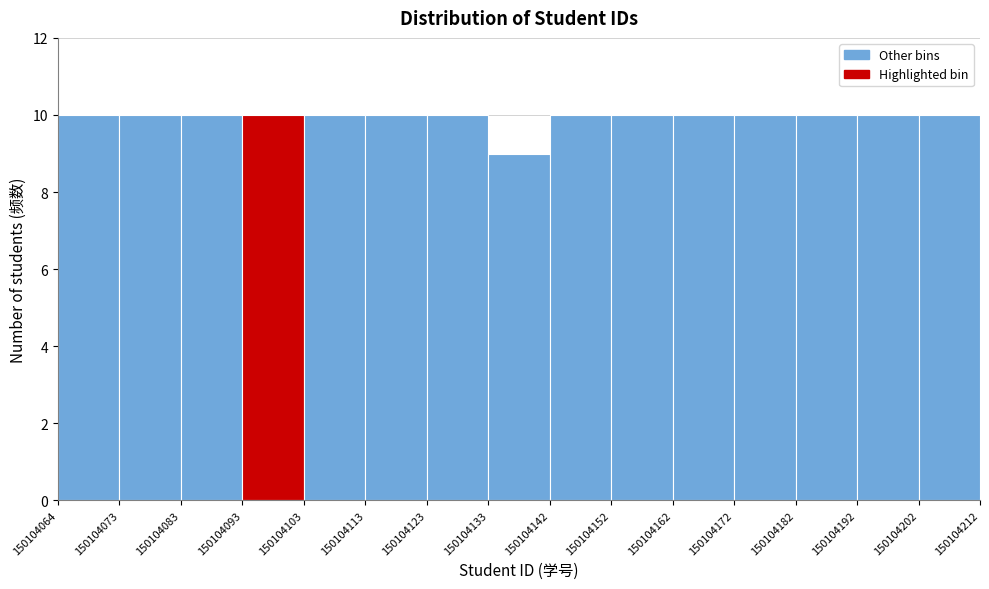

Reading left to right, transcribe this chart: for each bar, give the range it covers on the x-axis and its height. The values are not printed on the chart, so give them approximately, as read against the axis.

150104064 to 150104073: 10
150104073 to 150104083: 10
150104083 to 150104093: 10
150104093 to 150104103: 10
150104103 to 150104113: 10
150104113 to 150104123: 10
150104123 to 150104133: 10
150104133 to 150104142: 9
150104142 to 150104152: 10
150104152 to 150104162: 10
150104162 to 150104172: 10
150104172 to 150104182: 10
150104182 to 150104192: 10
150104192 to 150104202: 10
150104202 to 150104212: 10